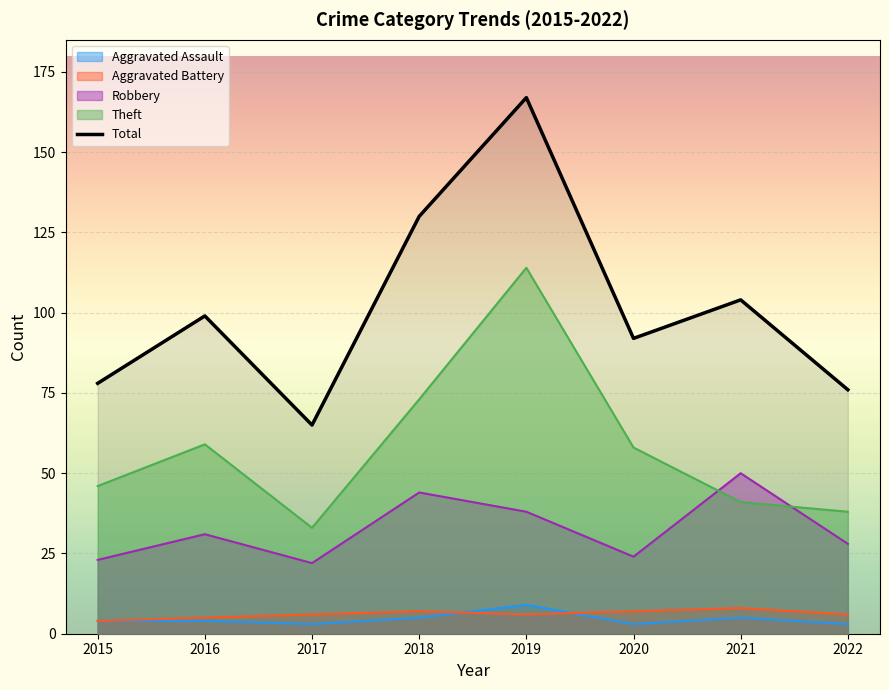

What are all the series names shown in the legend?

Aggravated Assault, Aggravated Battery, Robbery, Theft, Total